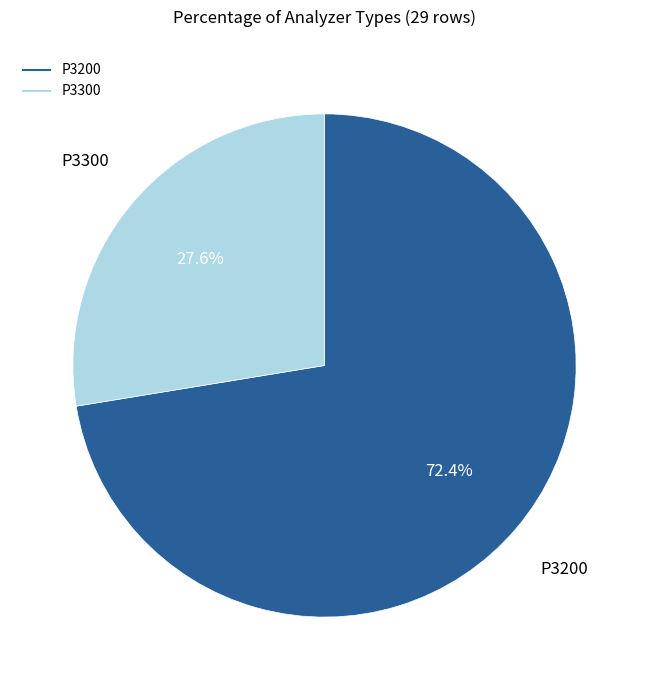

Rank the categories by value from highest to lowest.

P3200, P3300